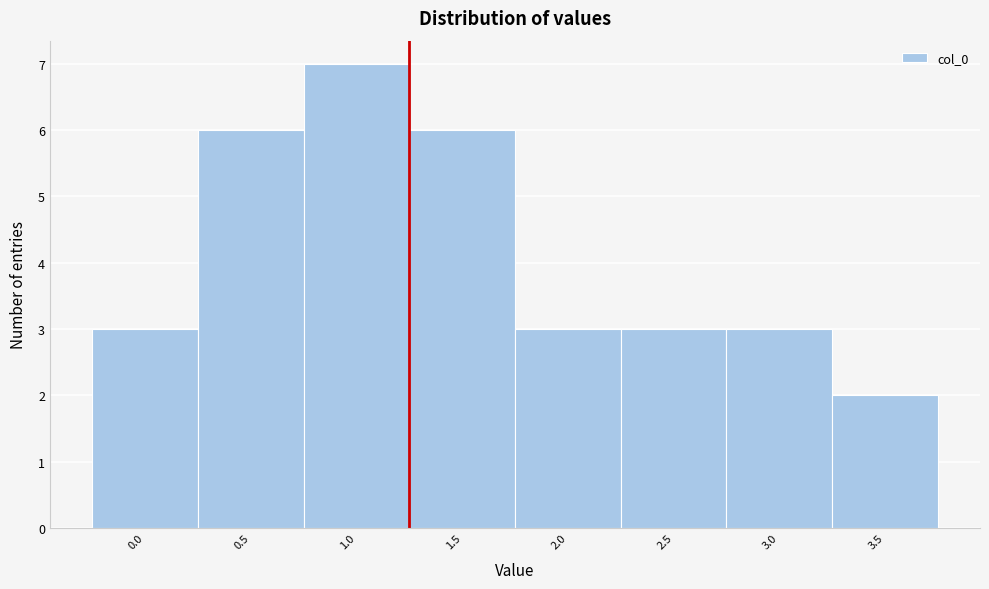

Reading left to right, transcribe all the data shown in this chart.

3	6	7	6	3	3	3	2